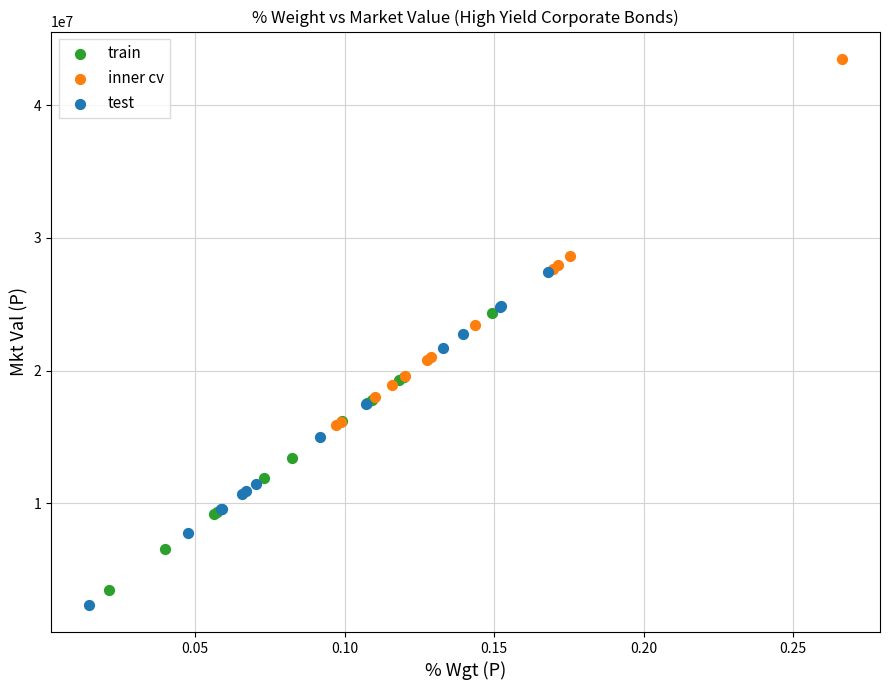

Which series contains the highest Y value?

inner cv